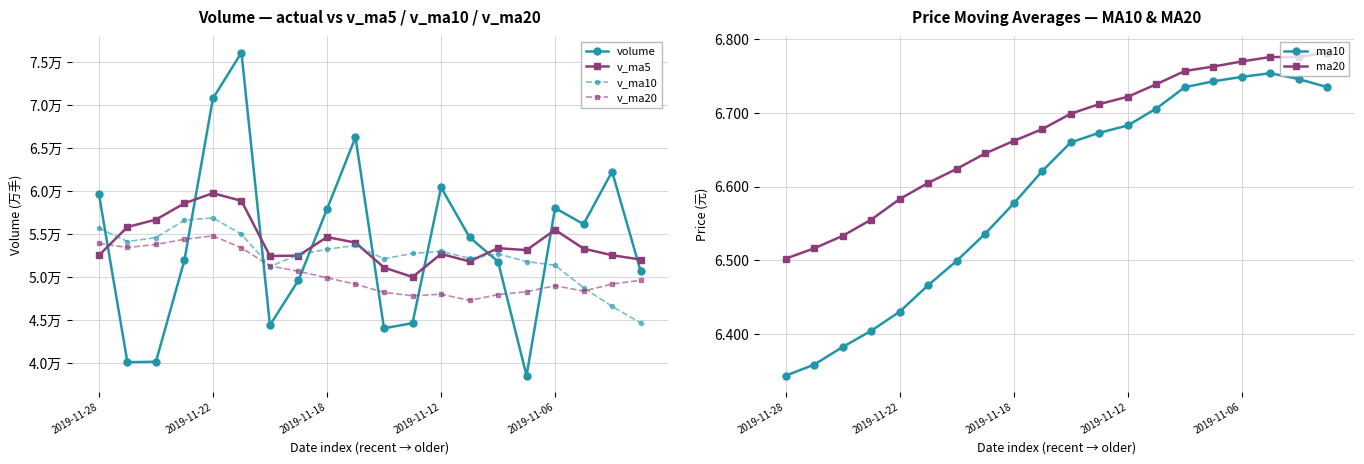

How many intersections are there between volume and v_ma10?

8